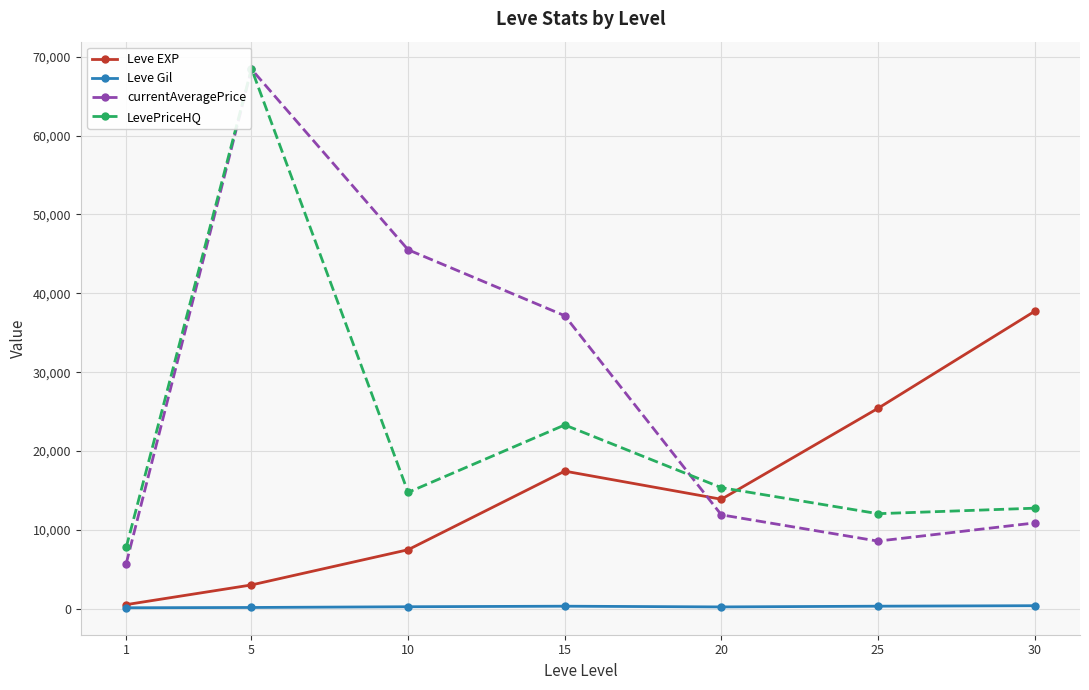

What is the maximum value shown in the chart?

68500.0